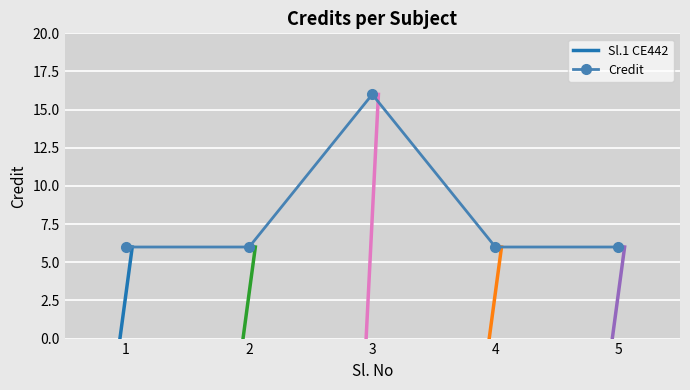

Reading right to left, extract all data points from this chart.

5=6	4=6	3=16	2=6	1=6